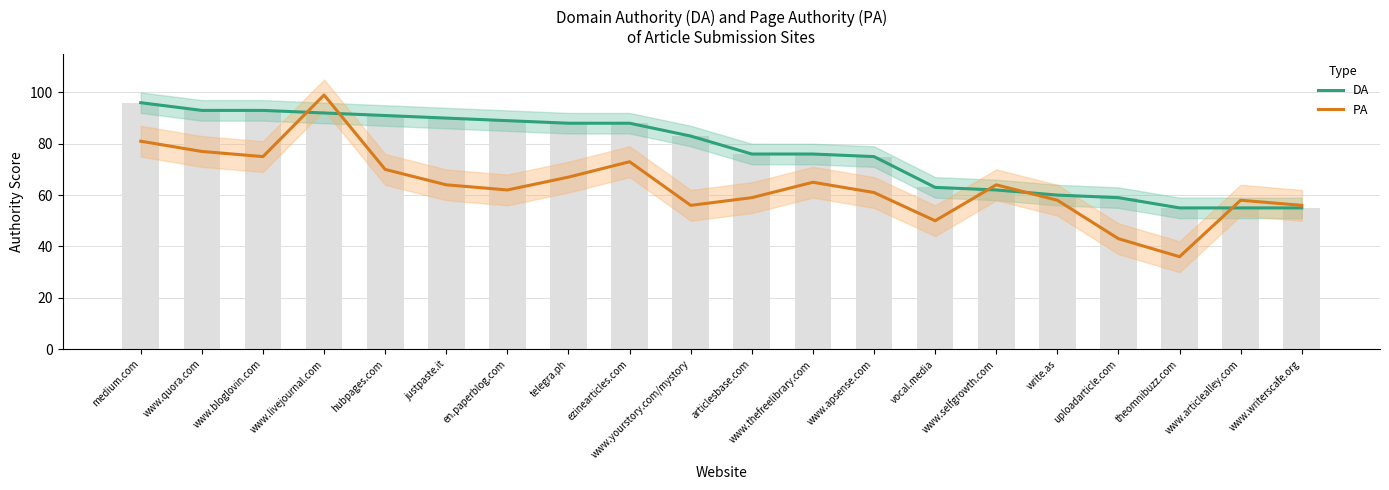

What is the label of the 1st bar from the right?

www.writerscafe.org